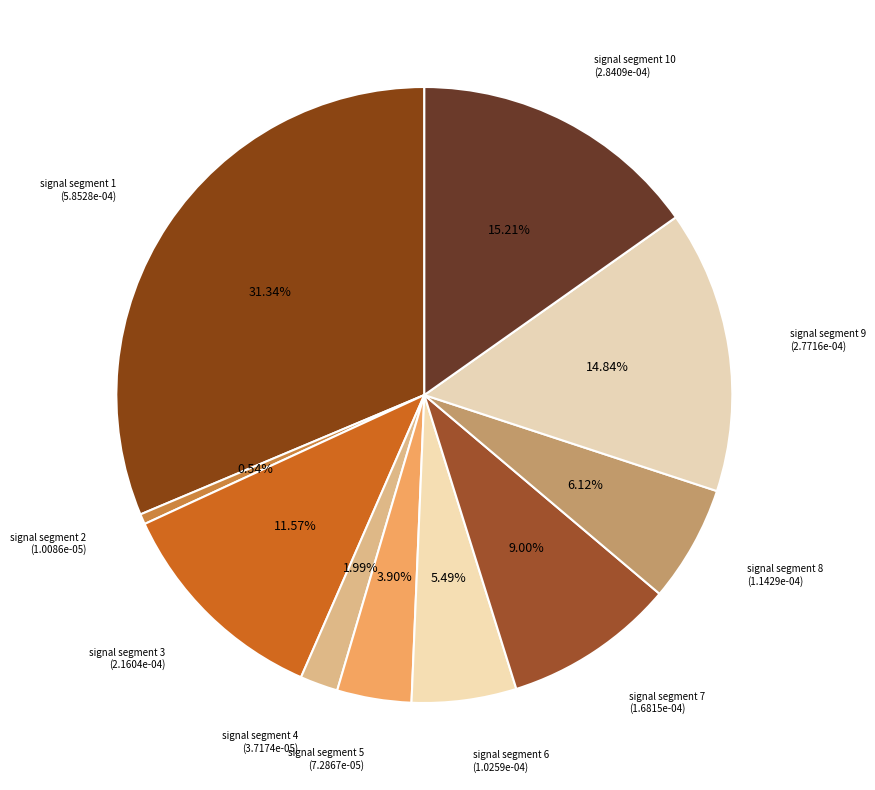

Between signal segment 1 (5.8528e-04) and signal segment 4 (3.7174e-05), which is larger?

signal segment 1 (5.8528e-04)